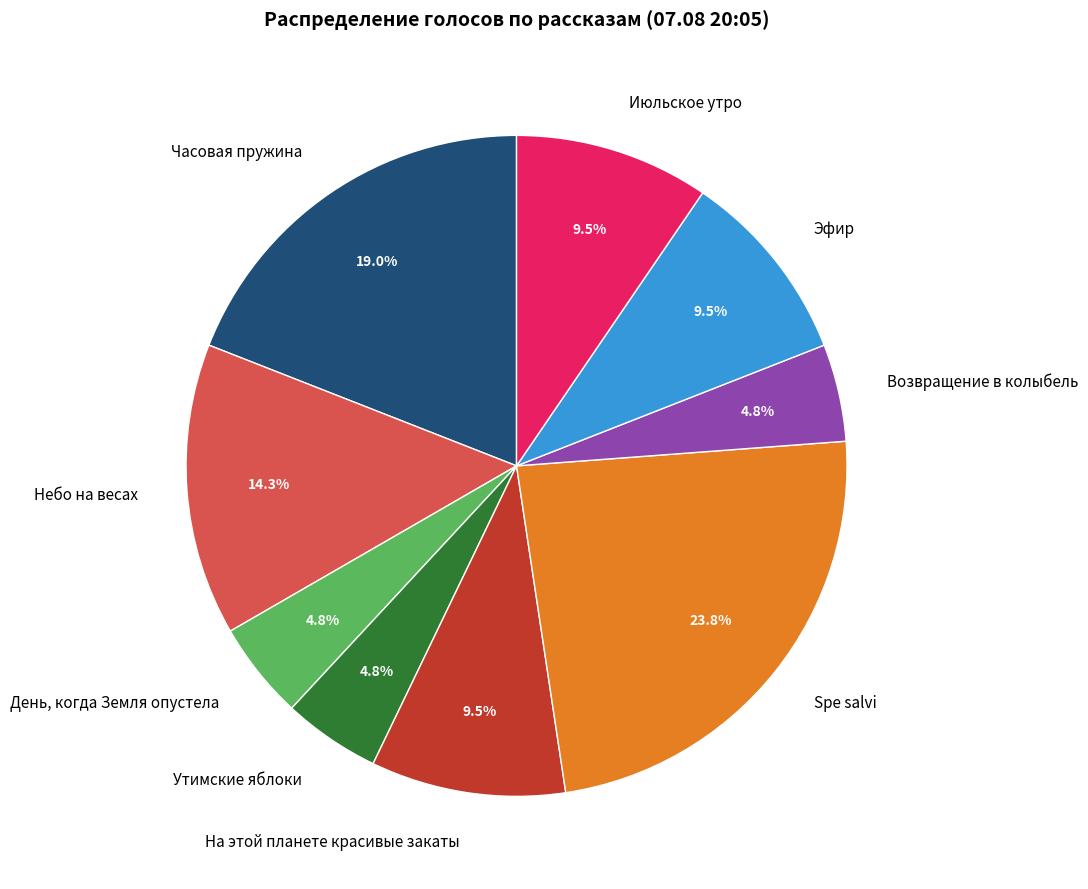

What is the largest slice in the pie chart?

Spe salvi